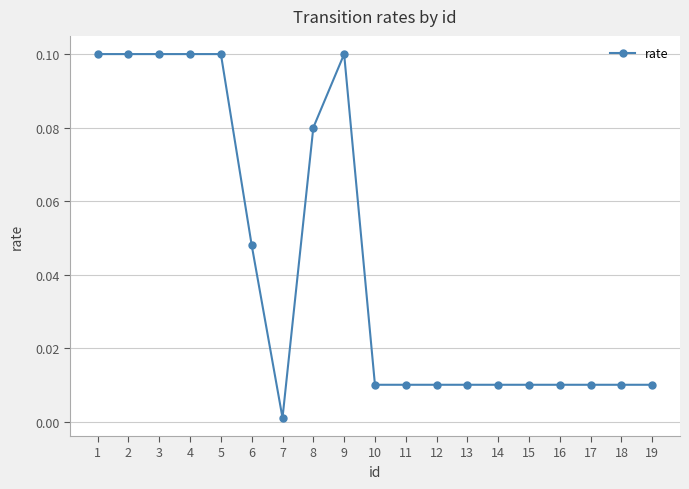

Is it true that the value at 16 is 0.0?

True